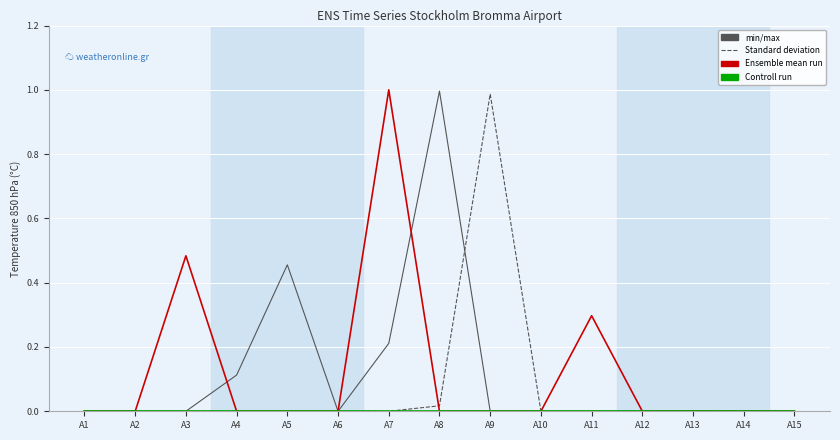

The Standard deviation series shows 0.0 at A4. True or false?

True